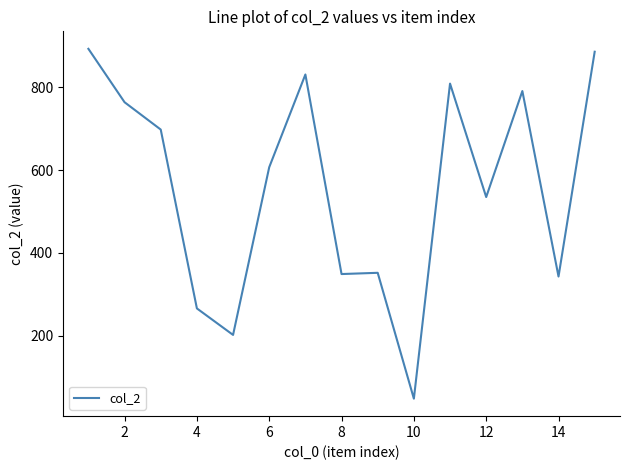

What is the minimum value shown in the chart?

48